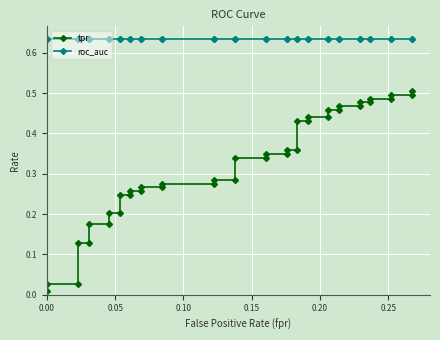

How many lines are shown in the chart?

2